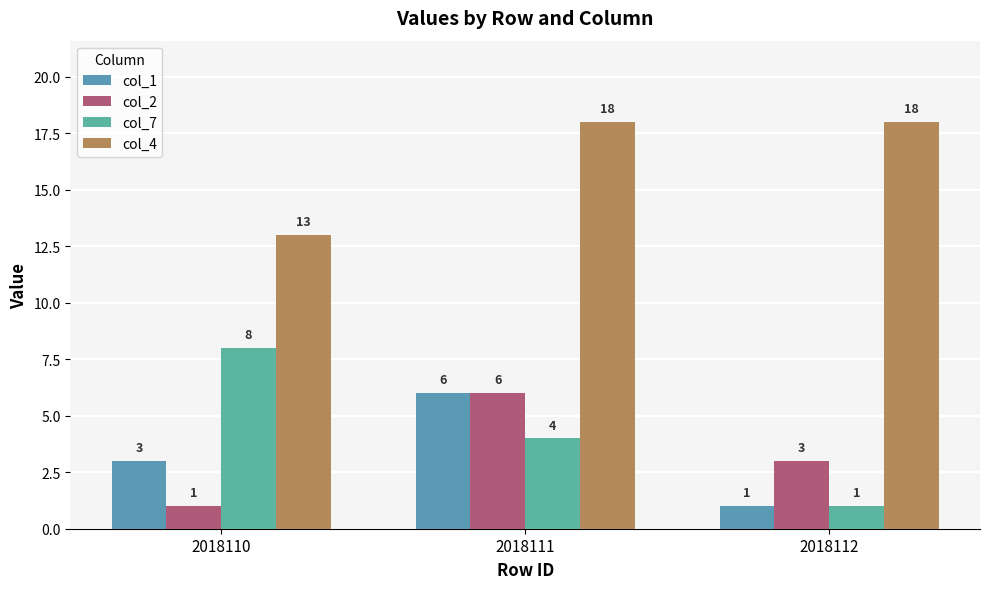

How many bars are there in total?

12